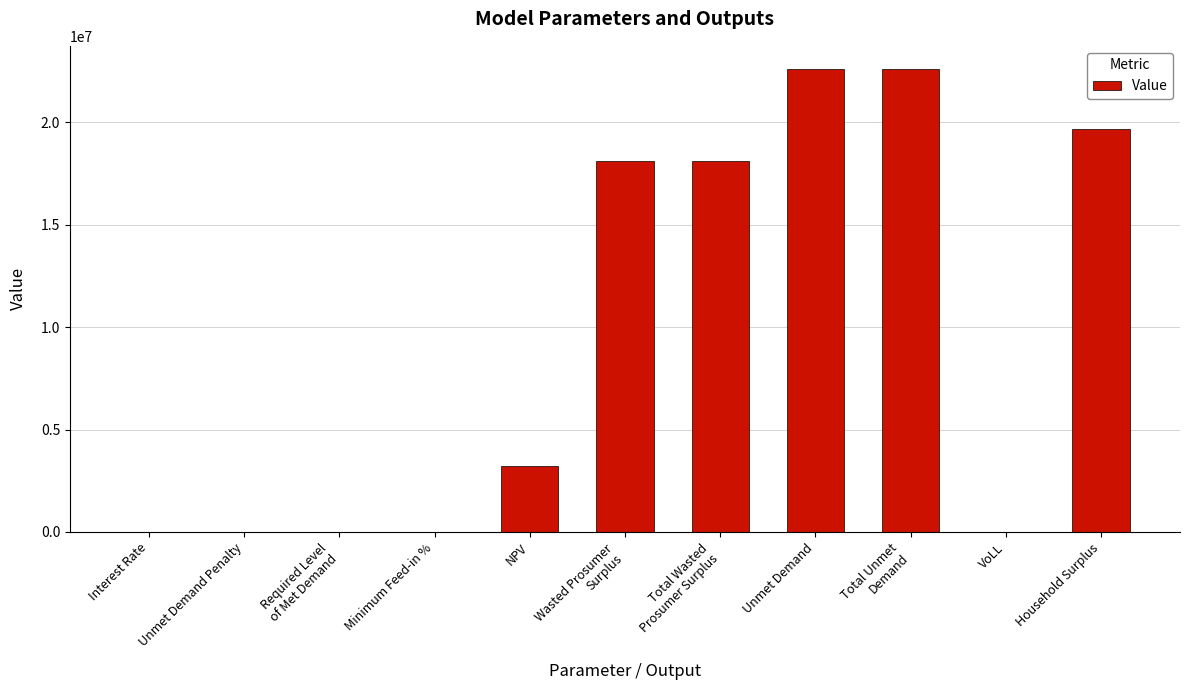

What is the difference between the values at Total Wasted
Prosumer Surplus and NPV?

14873693.3